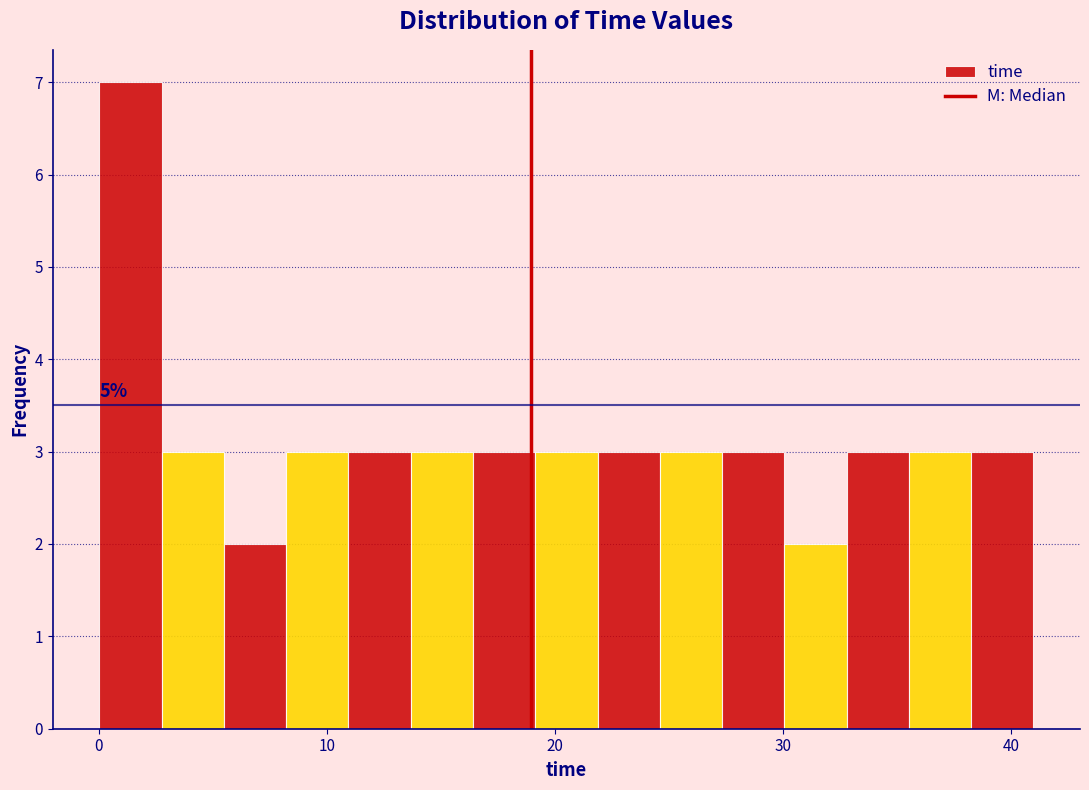

Around what value on the x-axis is the tallest bar? Give the approximate position of its centre, as read against the axis.

1